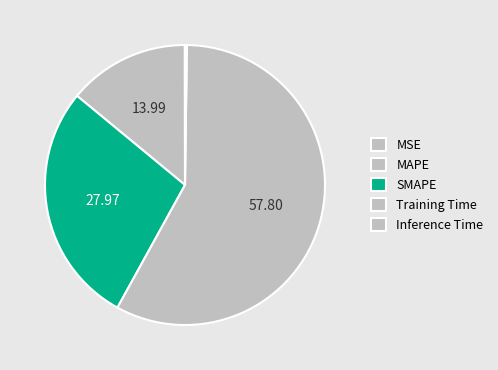

Is there any slice that represents more than half of the pie?

Yes